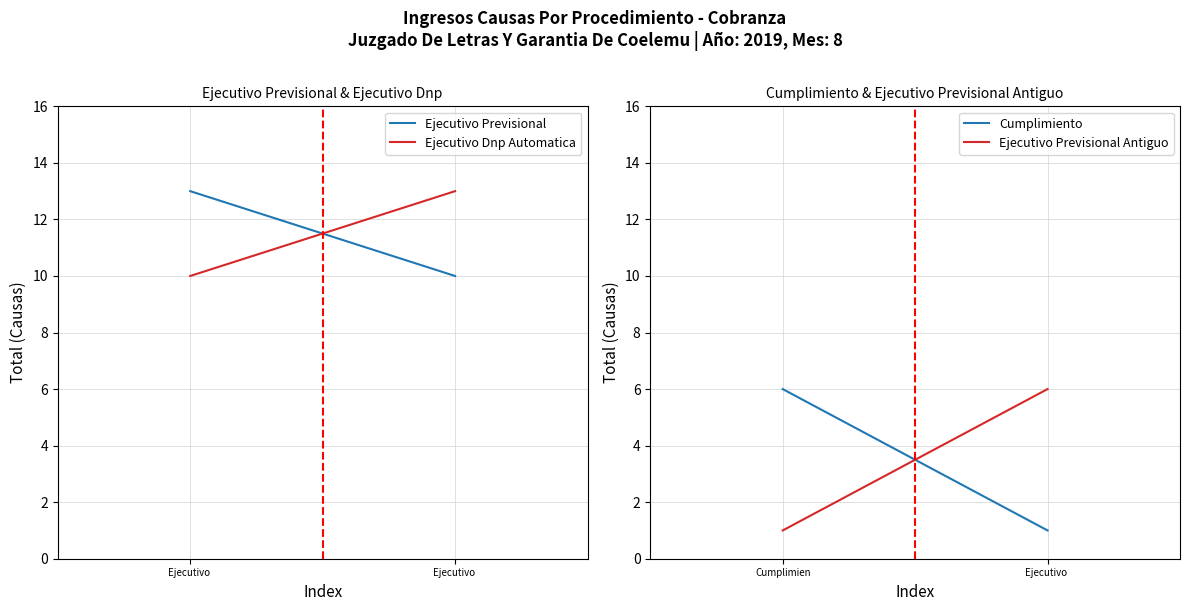

How many lines are shown in the chart?

4